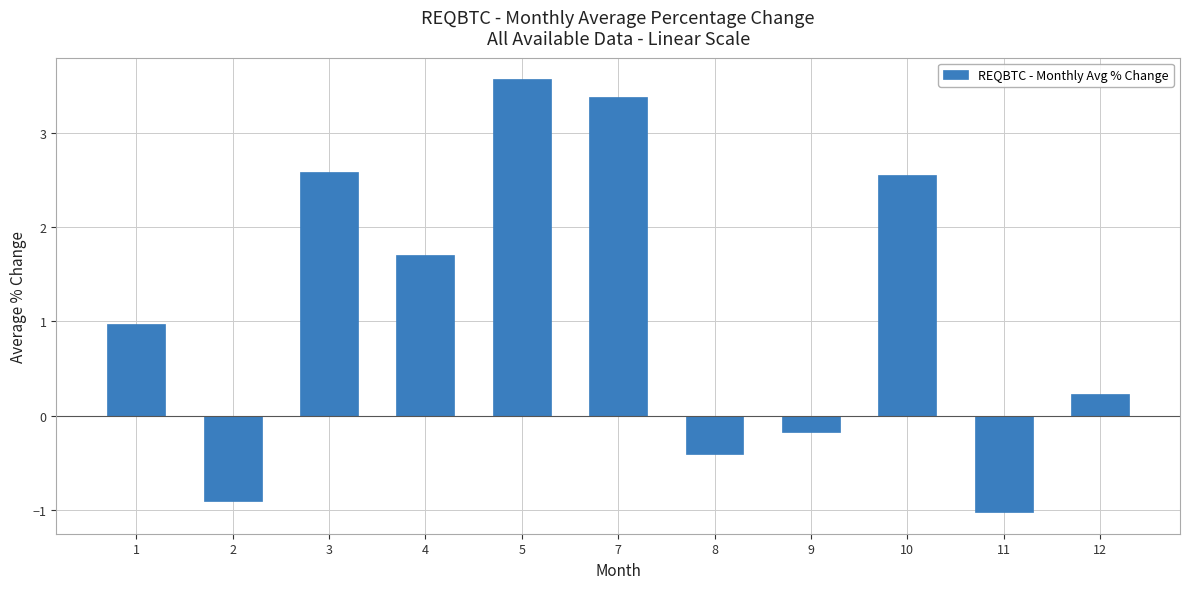

Approximately how many times larger is the value at 7 compared to 3?

1.3